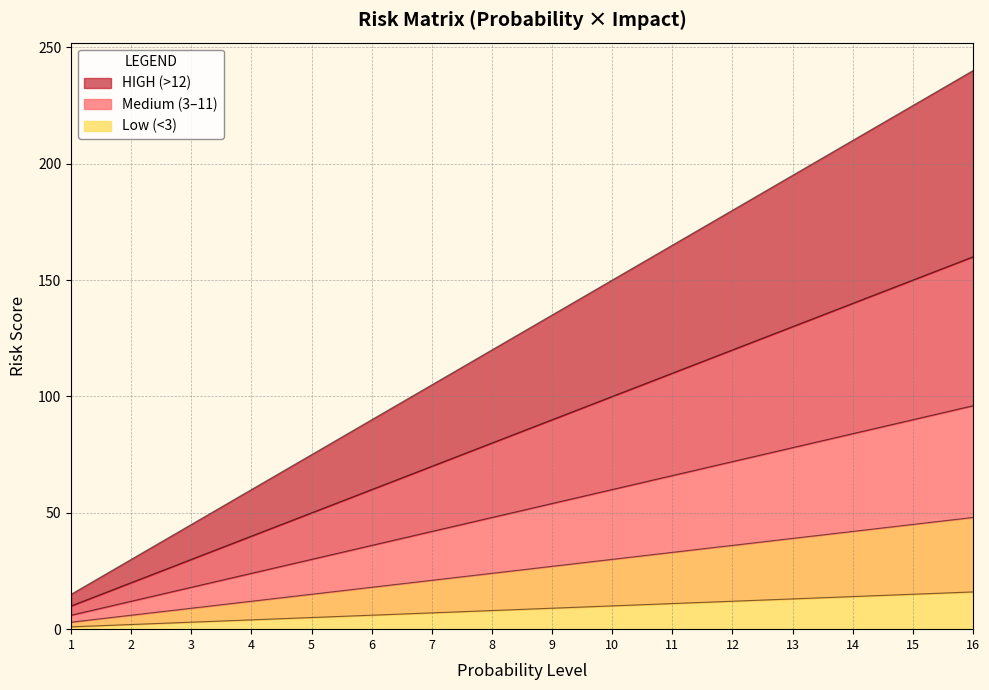

True or false: Impact x5 has more than 1 points higher than both neighbors.

False